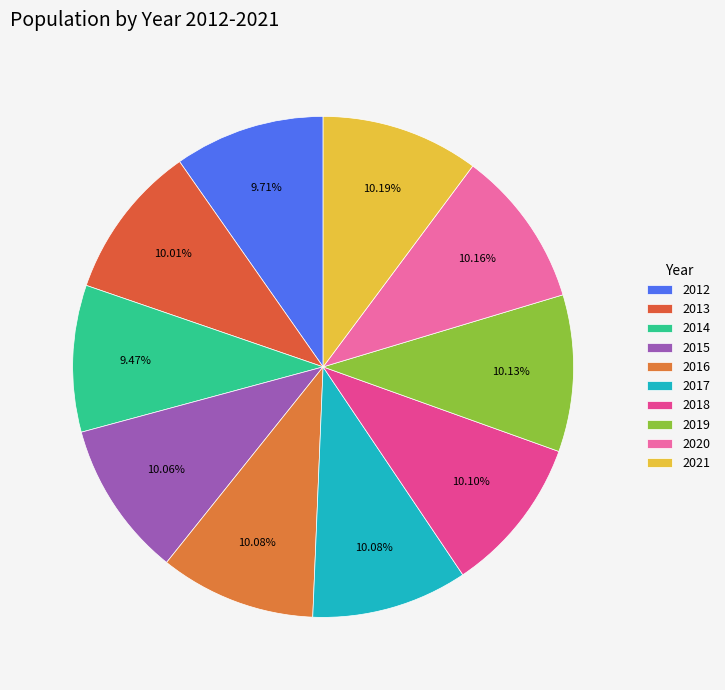

Which has a higher value, 2015 or 2016?

2016